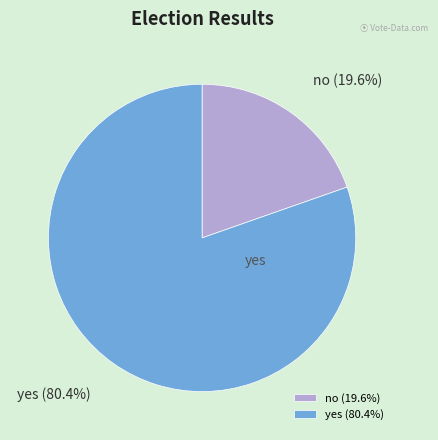

What is the majority slice?

yes